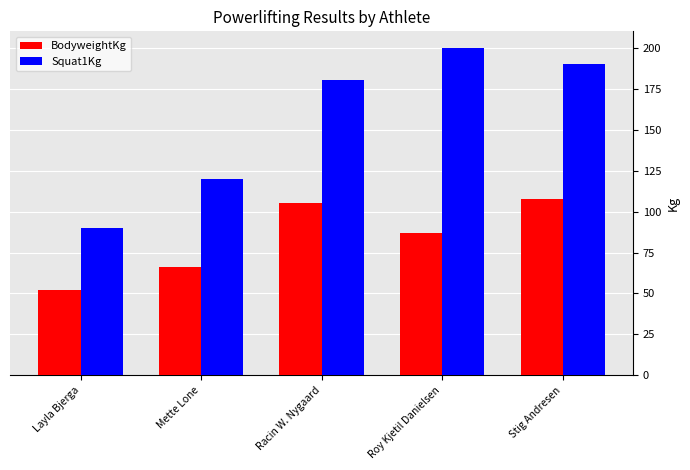

At which label is BodyweightKg closest to 79?

Roy Kjetil Danielsen